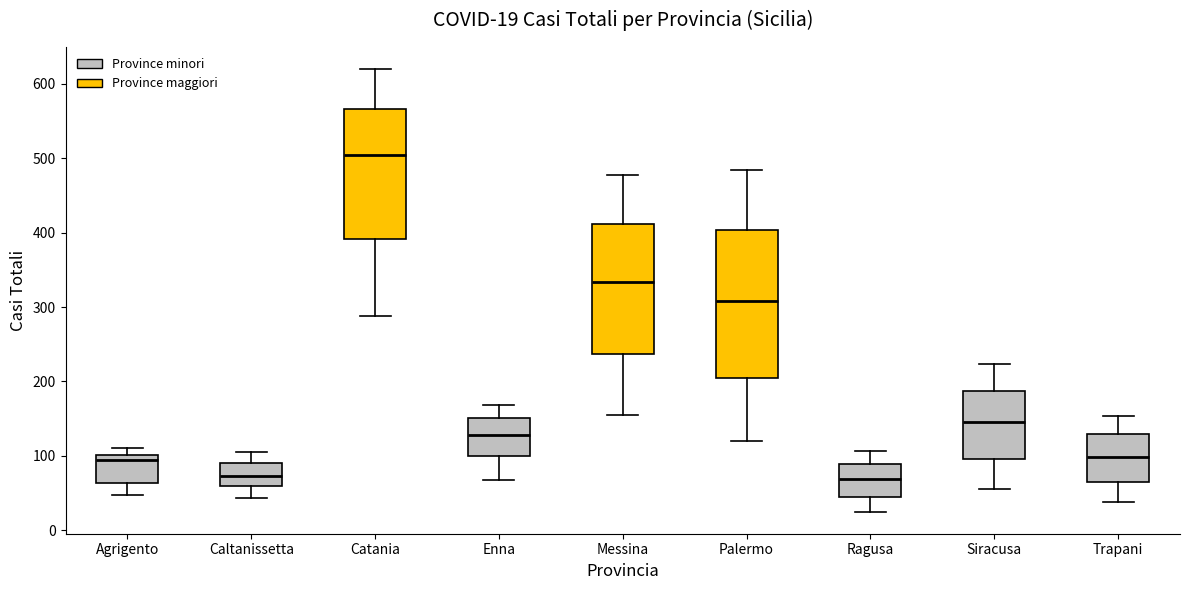

Which box's median line is the highest?

Catania